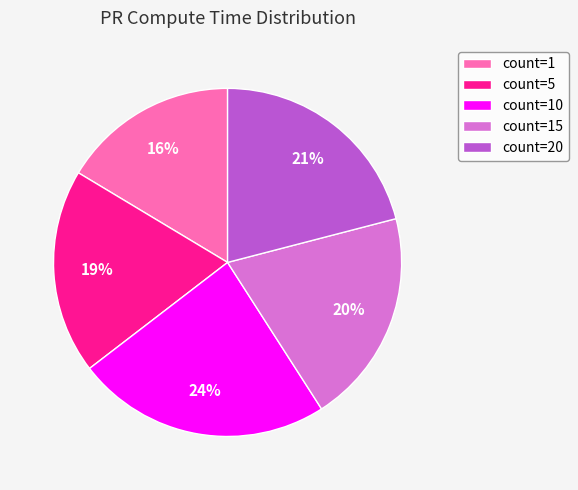

To the nearest percent, what is the average slice percentage?

20%